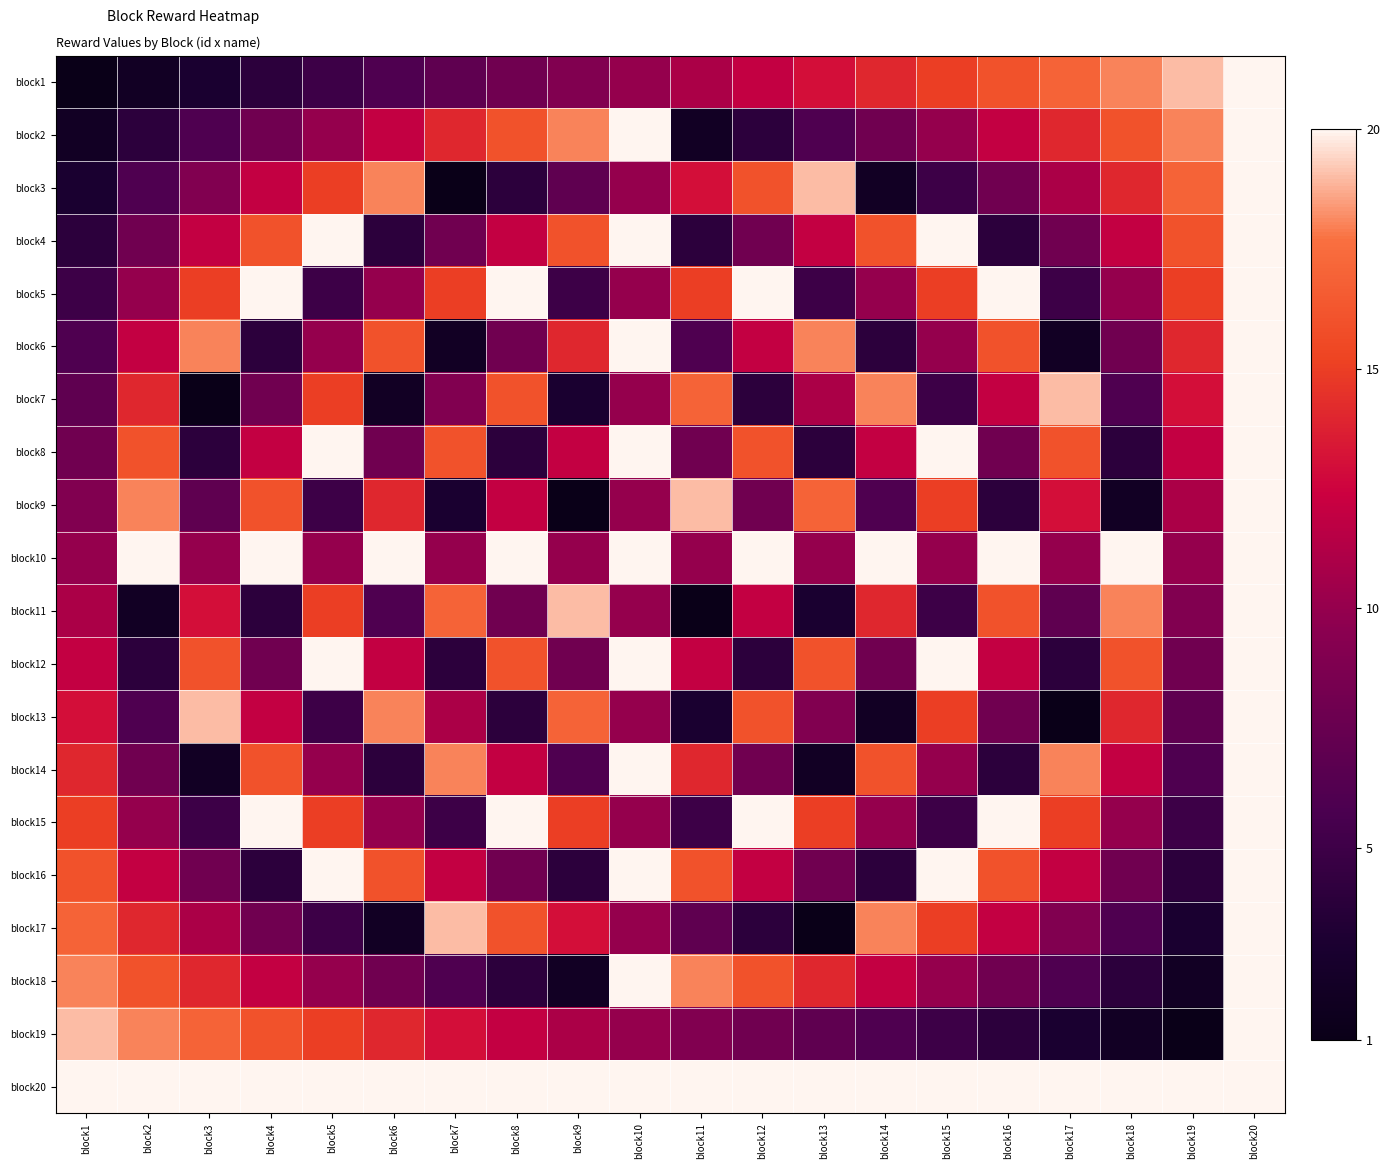

How many series are shown in this chart?

20